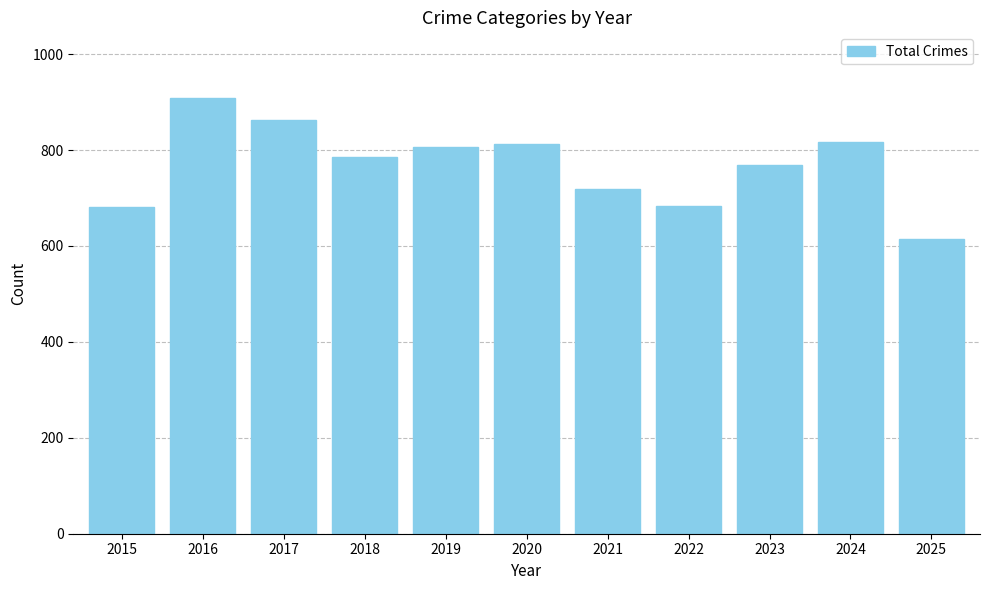

What is the difference between the maximum and minimum values?

294